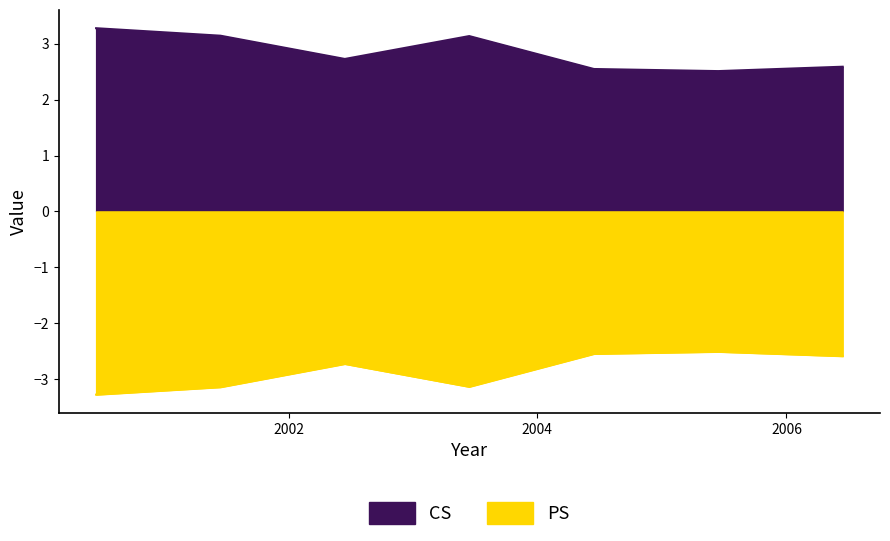

At which category does the chart reach its minimum across all series?

2005-06-15